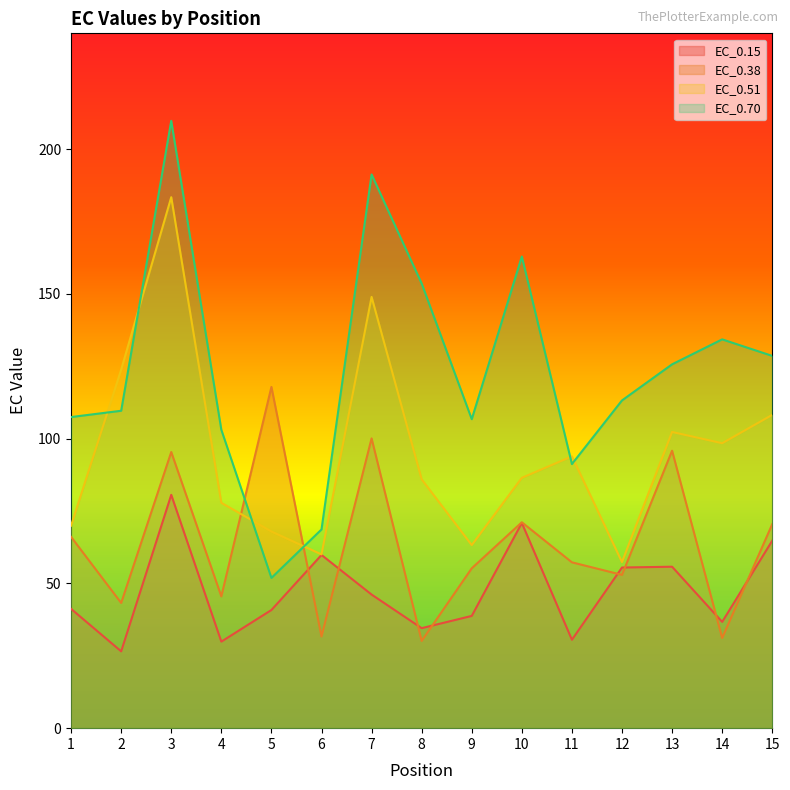

List the series in order of their overall mean, lowest first.

EC_0.15, EC_0.38, EC_0.51, EC_0.70